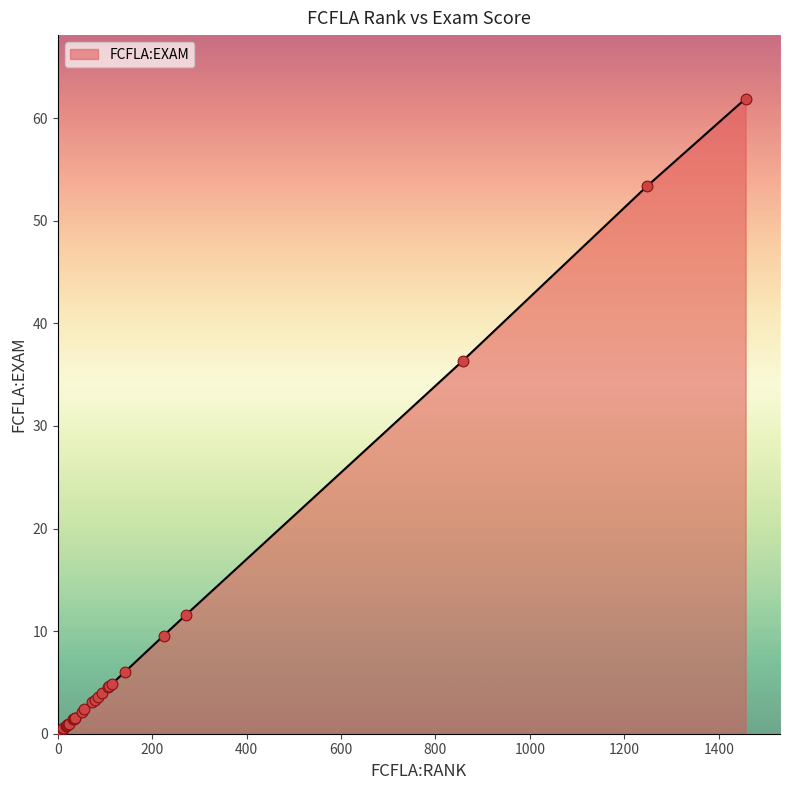

Between 19 and 224, which is larger?

224